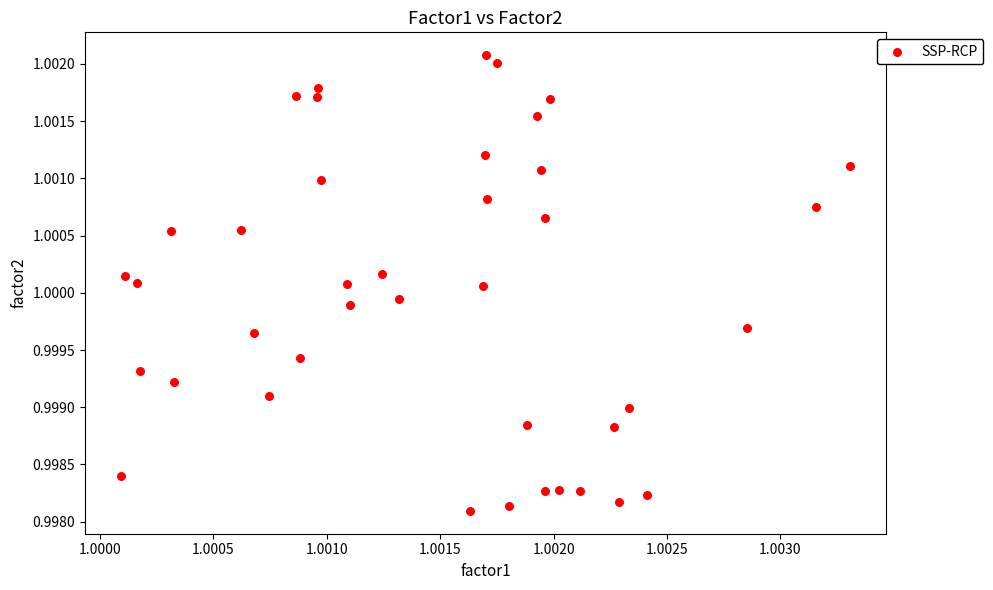

How many points are shown in the scatter plot?

40